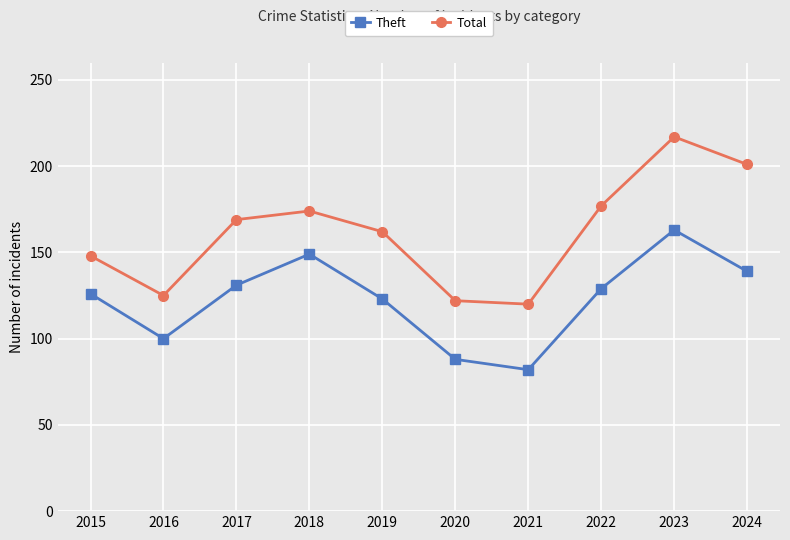

What is the spread (max minus min) of values at 2022?

48